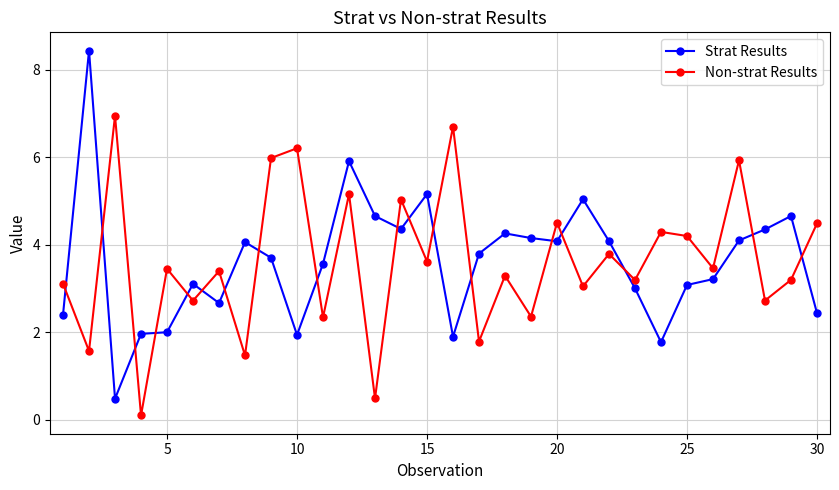

How many times do Strat Results and Non-strat Results cross each other?

18